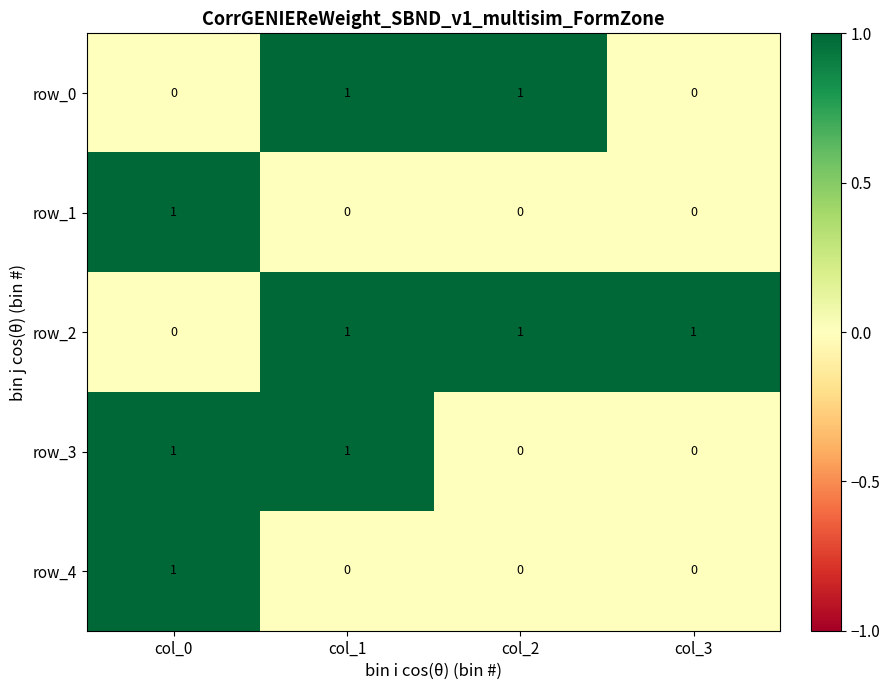

What is the difference between the highest and lowest values at col_1?

1